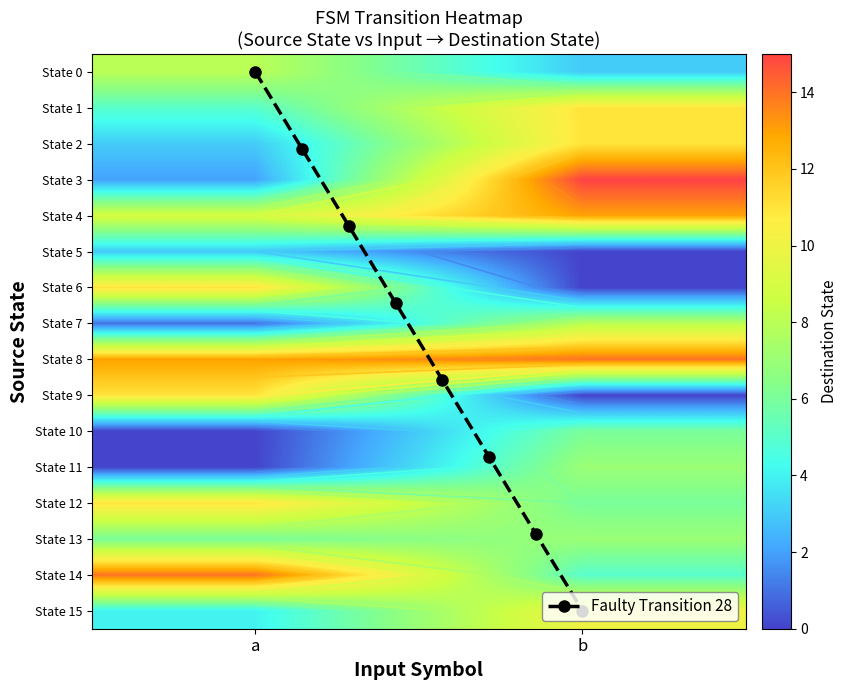

Where is 3 nearest to the value 8?

a